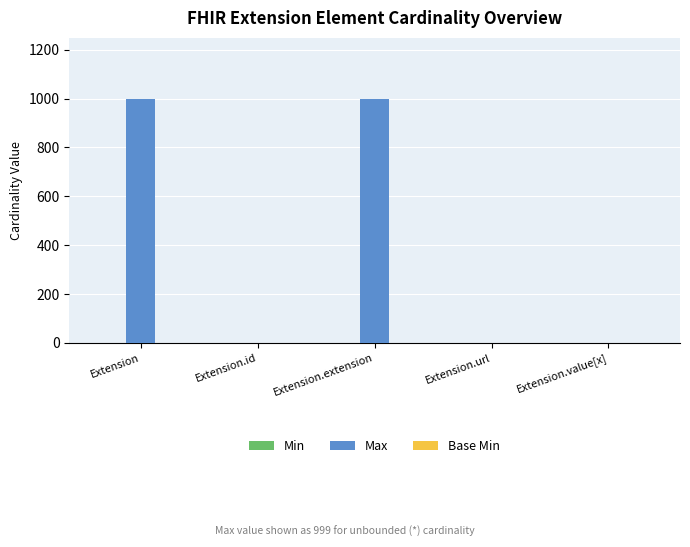

Which series has the largest total across all categories?

Max